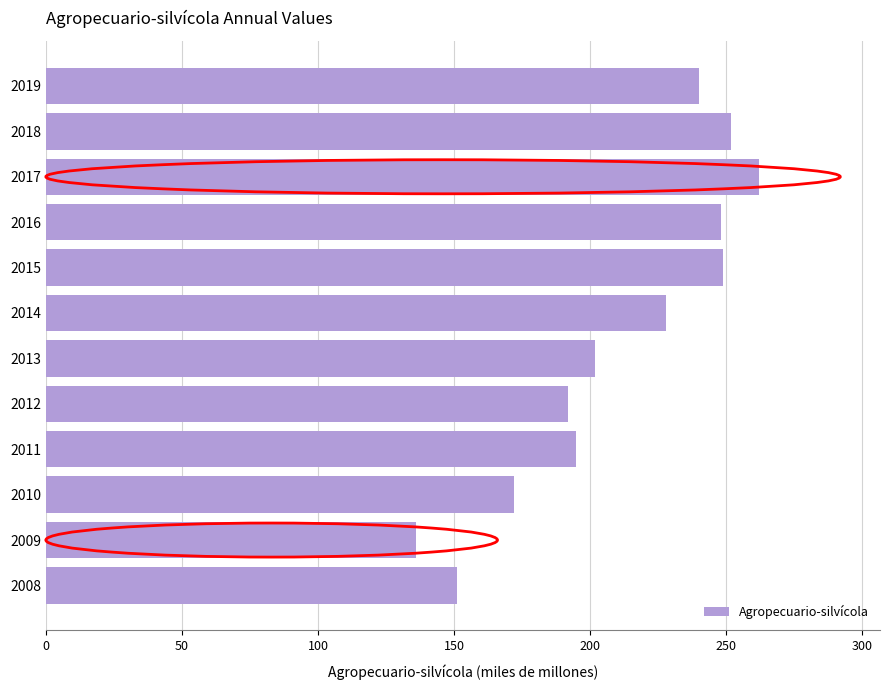

What value does the data have at 2014, to the nearest 50?

250